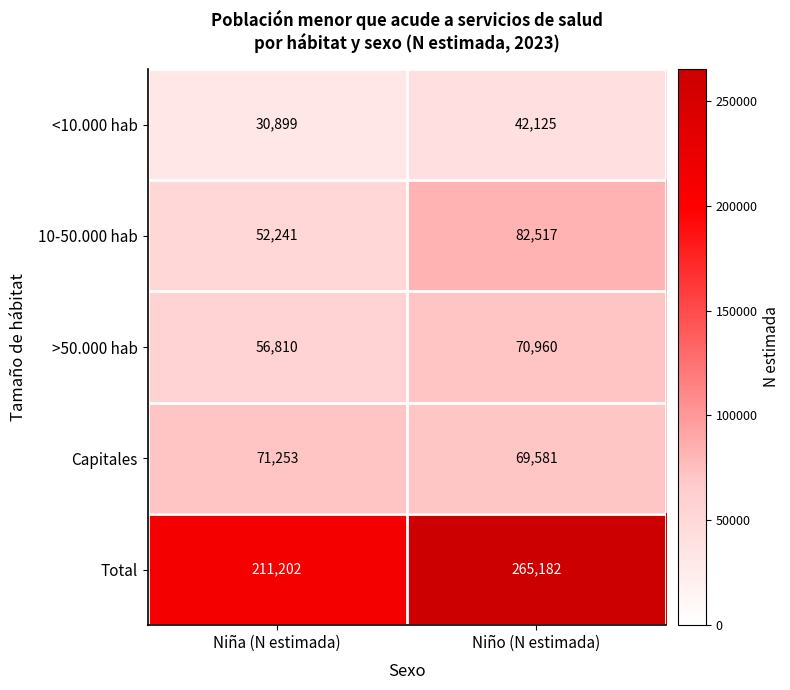

What is the total value across all series at Niño (N estimada)?

530365